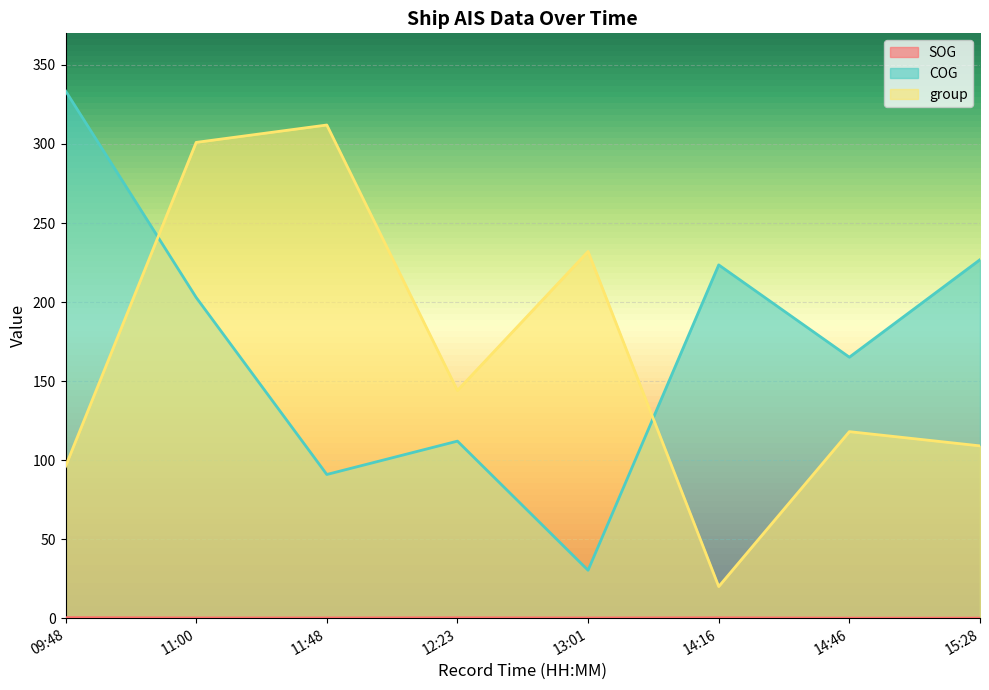

What is the label of the 1st point from the left?

09:48